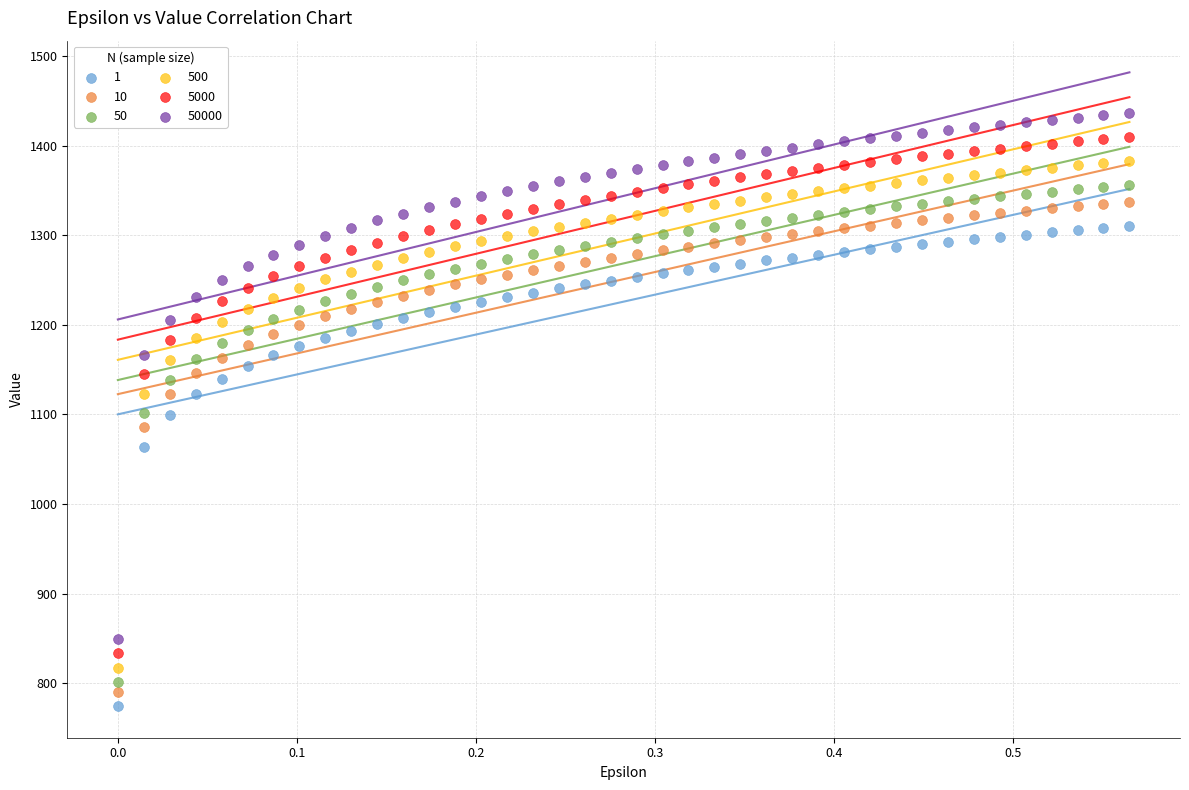

Which series has the widest spread of Y values?

50000